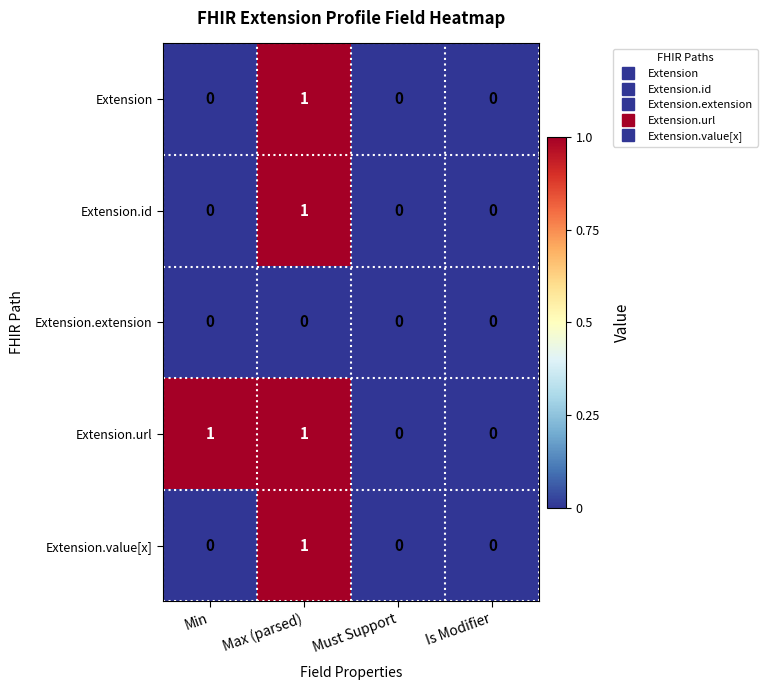

Between Min and Must Support, which series saw the biggest shift?

Extension.url